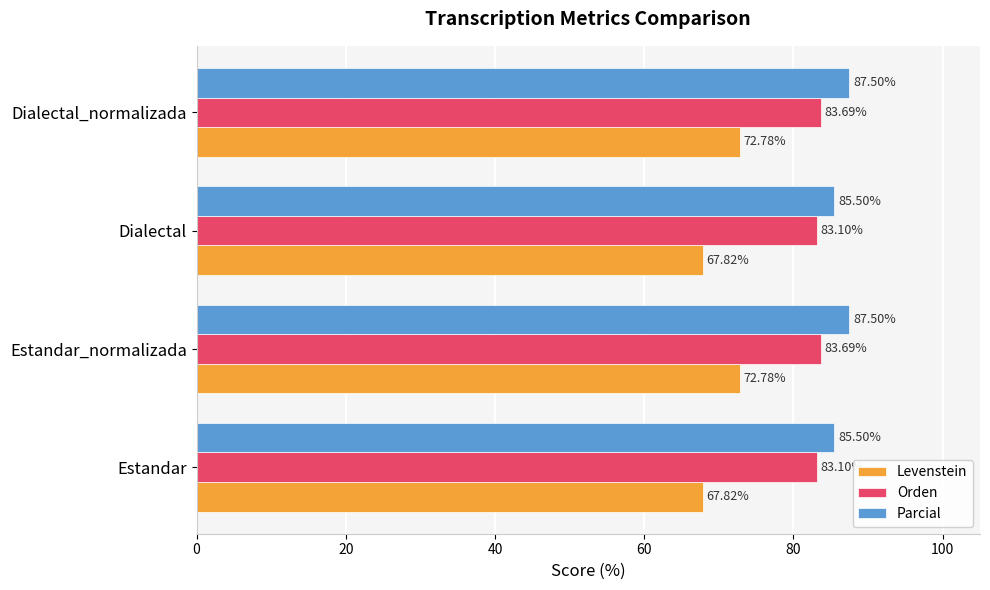

List the series in order of their peak value, lowest first.

Levenstein, Orden, Parcial